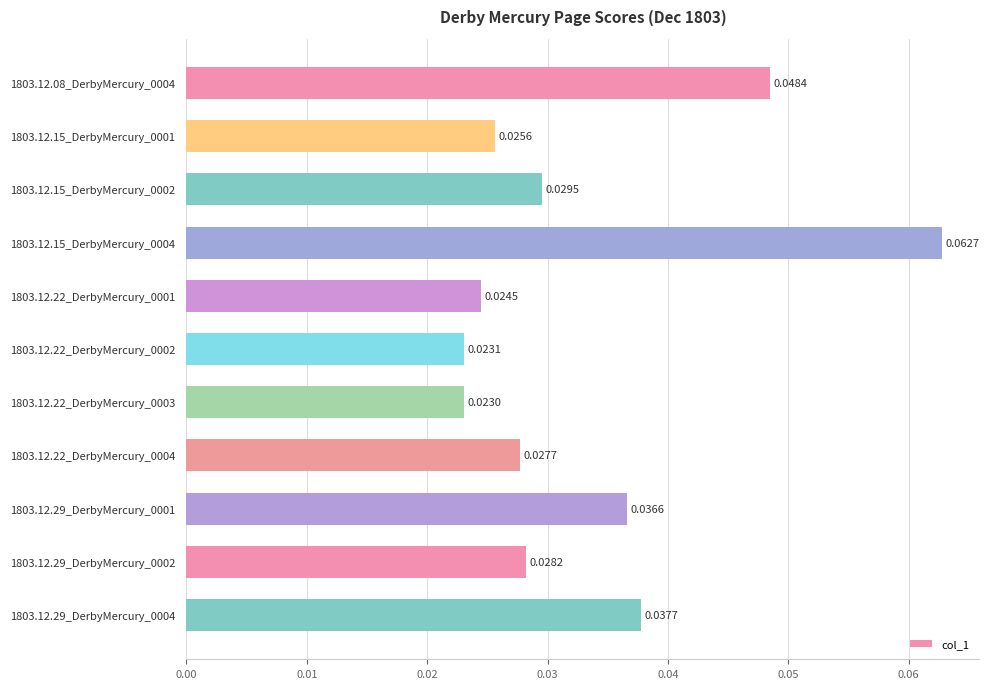

How many bars are there in total?

11